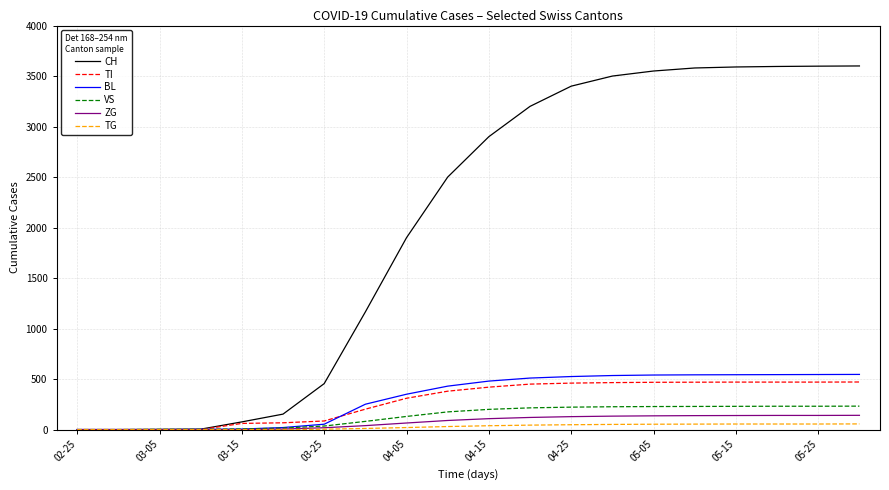

What is the highest value of the CH series?

3600